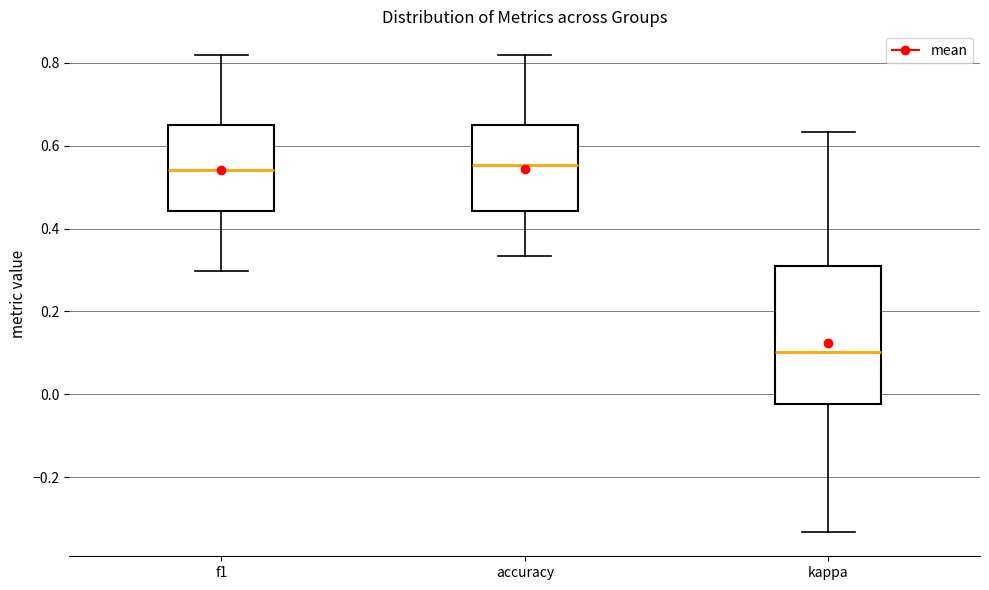

Where does the upper whisker of the box for kappa end on the y-axis? The values are not printed on the chart, so give them approximately, as read against the axis.

0.64